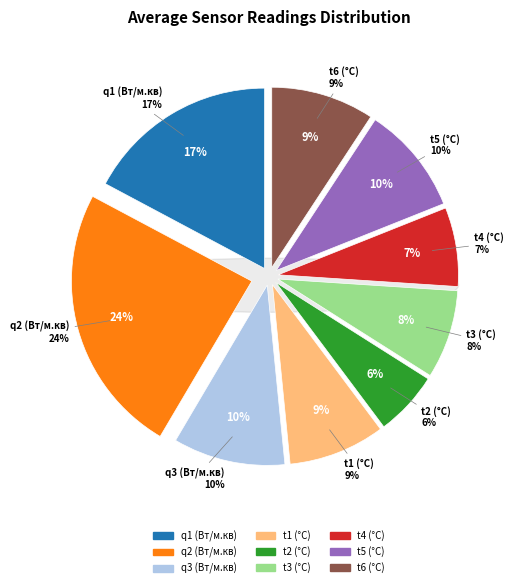

Does any single category account for the majority?

No